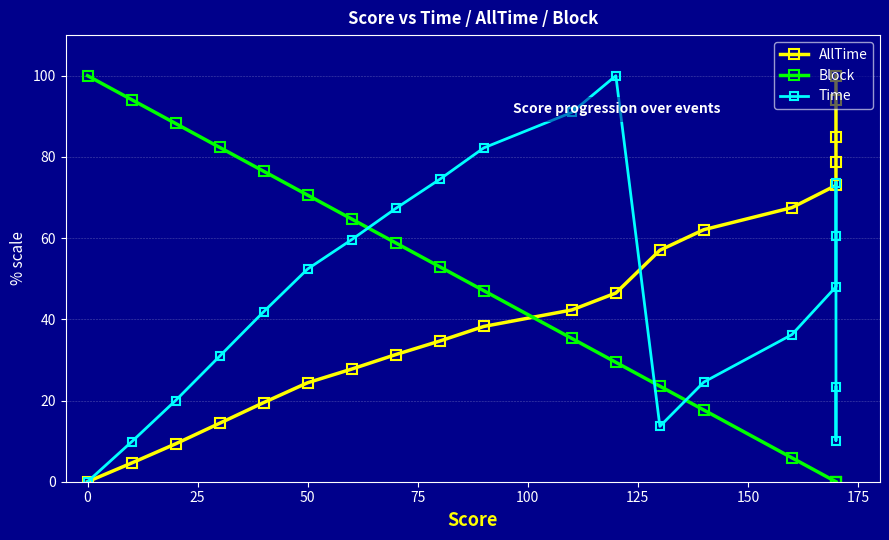

How many interior local peaks does the Time series have?

2